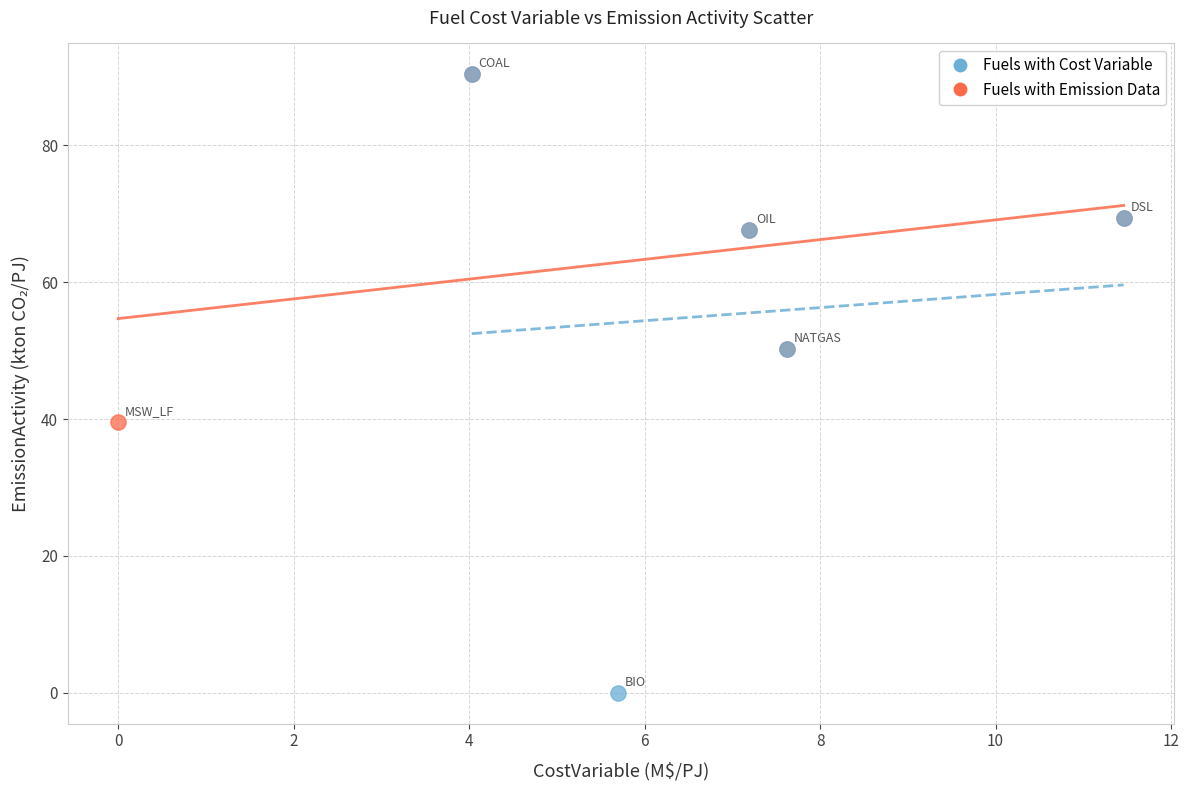

Which series has the widest spread of Y values?

Fuels with Cost Variable